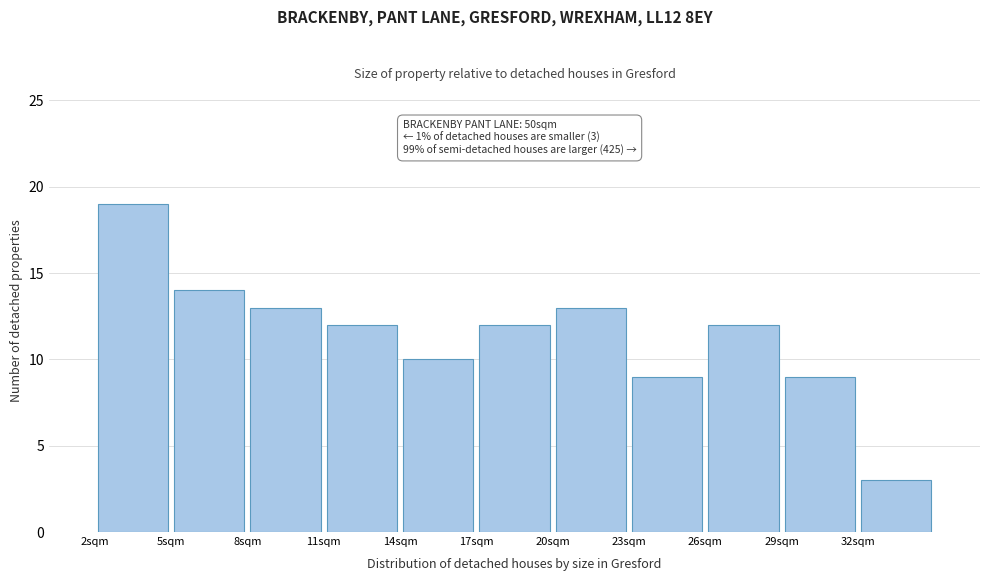

Over which range of the x-axis is the bar tallest?

2 to 5